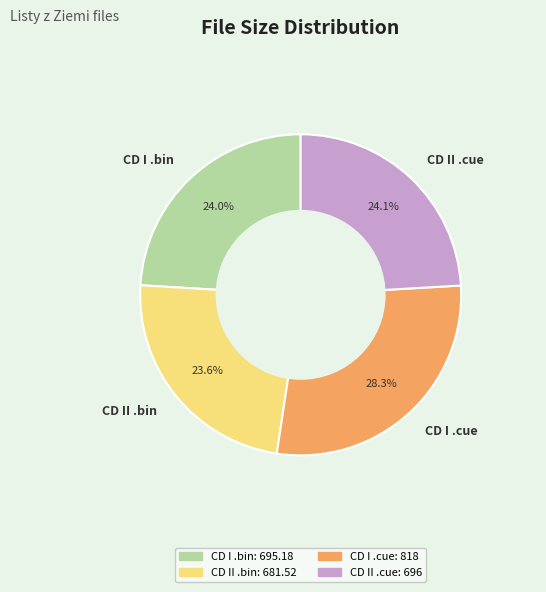

Does CD I .bin represent more than half of the total?

No